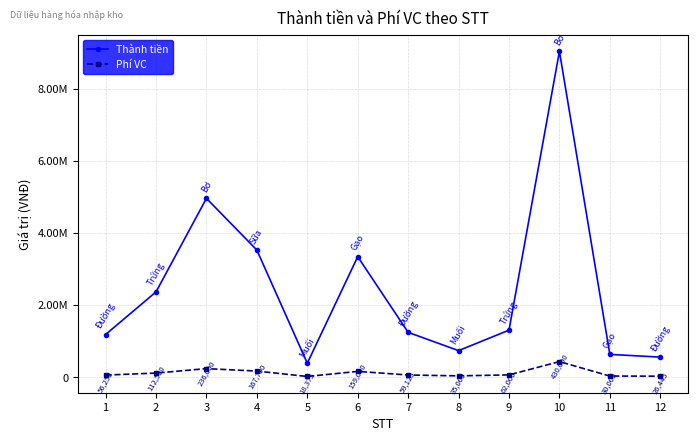

Is the value of Thành tiền at 4 greater than the value of Phí VC at 8?

Yes